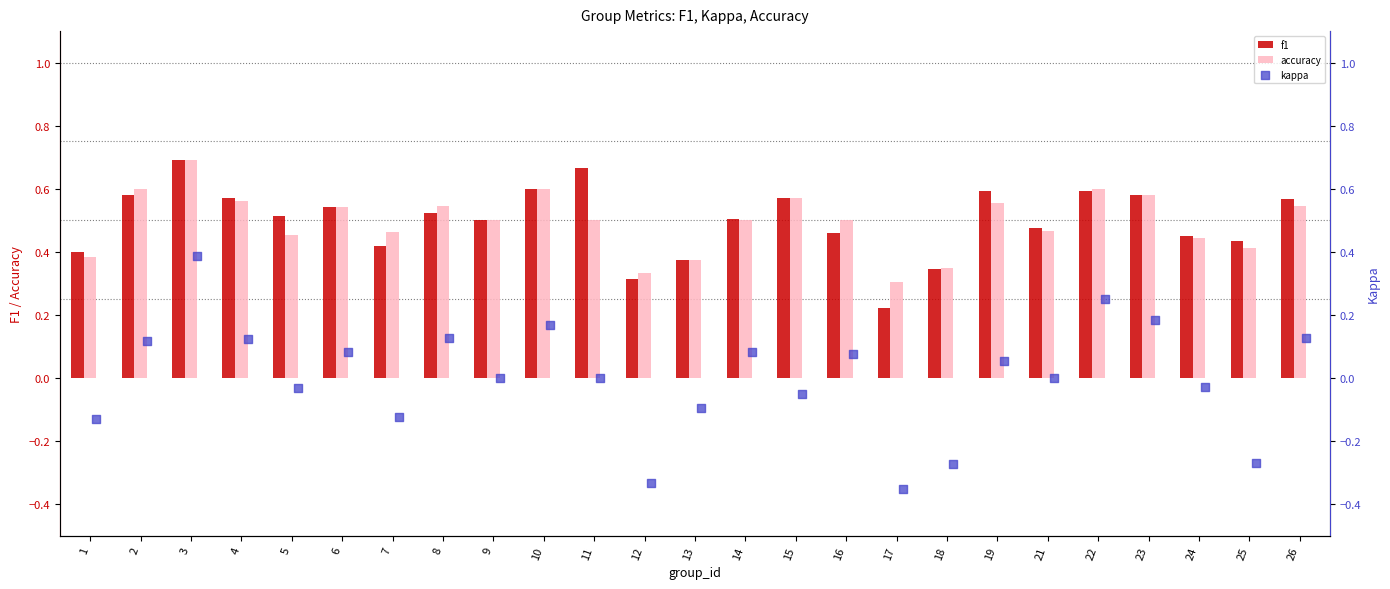

Which series has the largest Y range (max minus min)?

kappa